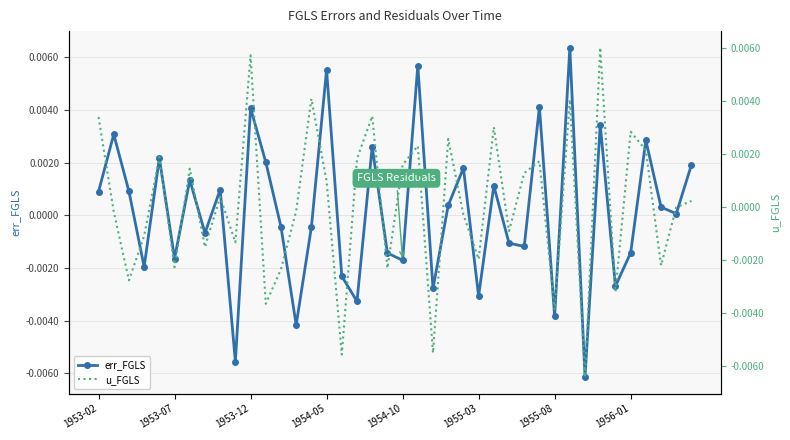

In err_FGLS, how many points are higher than both neighbors (excluding endpoints)?

14